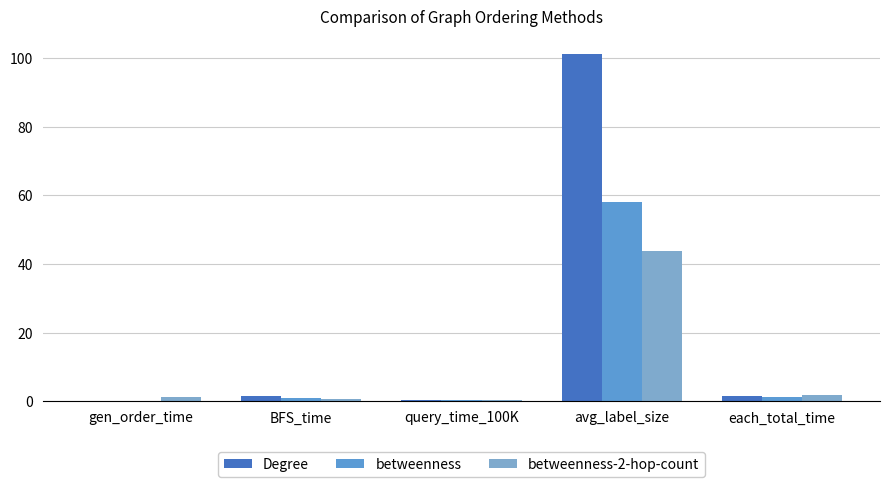

Which label corresponds to the smallest value in the chart?

gen_order_time